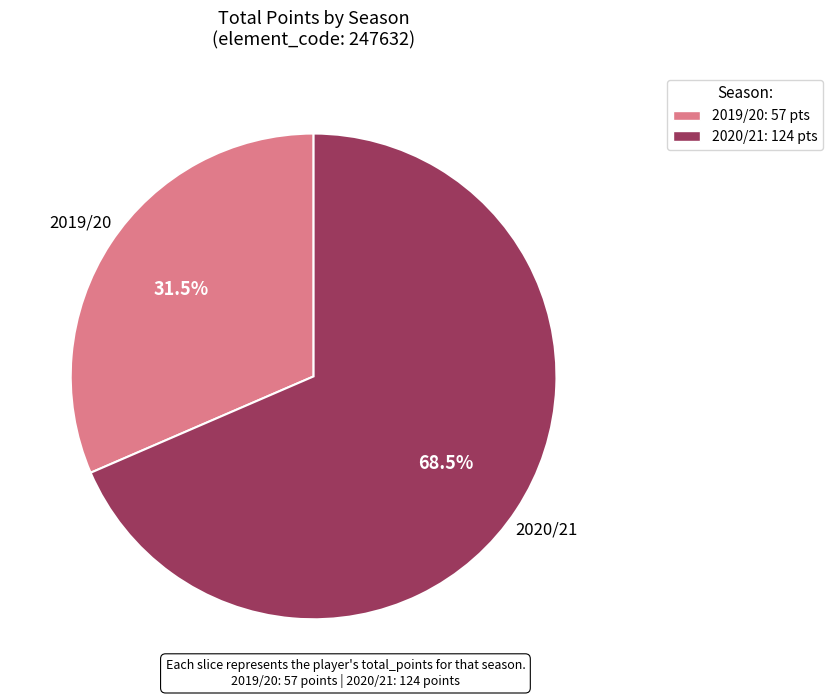

Is the sum of 2019/20: 57 pts and 2020/21: 124 pts greater than half?

Yes